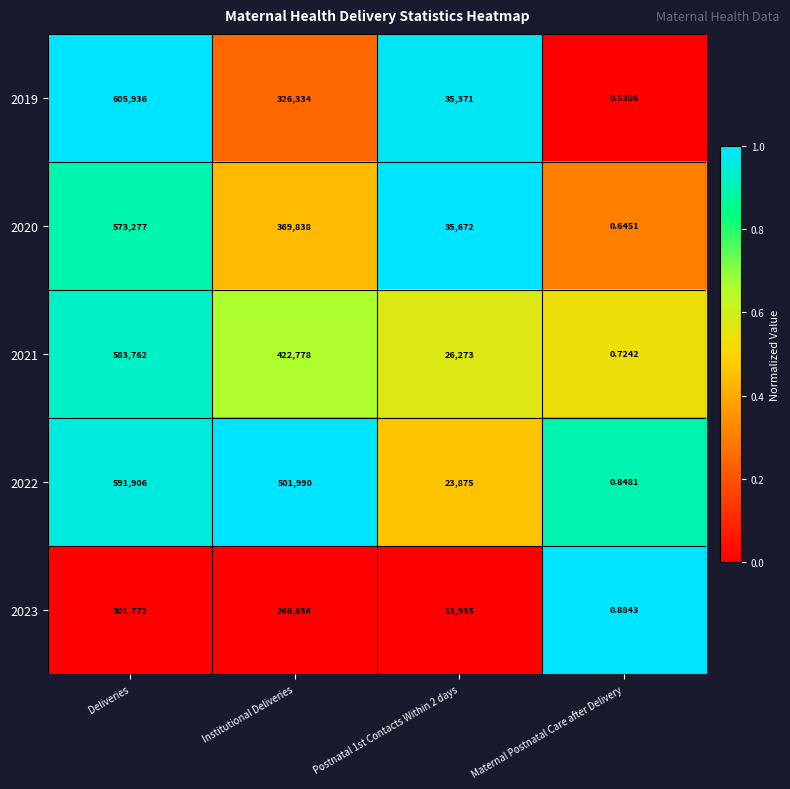

Is the value of 2021 at Deliveries greater than the value of 2023 at Maternal Postnatal Care after Delivery?

Yes